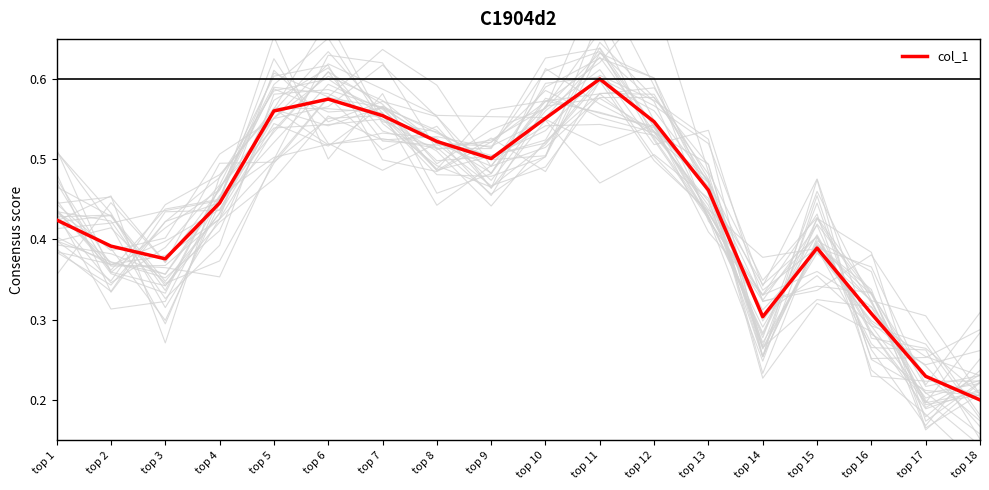

True or false: the data shows 0.2 at top 17.

True